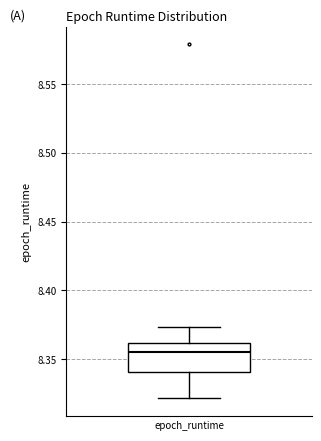

Transcribe this box plot: give where the median line is, the range the box spans, and where the two whiskers end, as read against the y-axis. The values are not printed on the chart, so give them approximately, as read against the axis.

median 8.355, box 8.340 to 8.360, whiskers 8.320 to 8.375